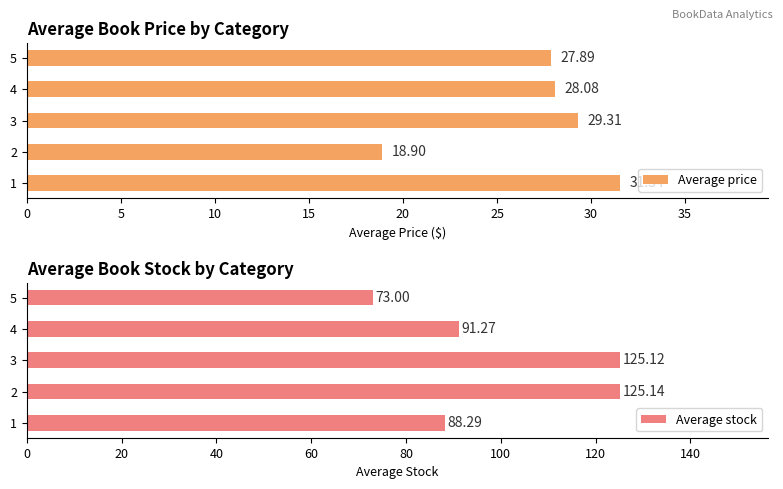

At how many categories does at least one series exceed 64?

5